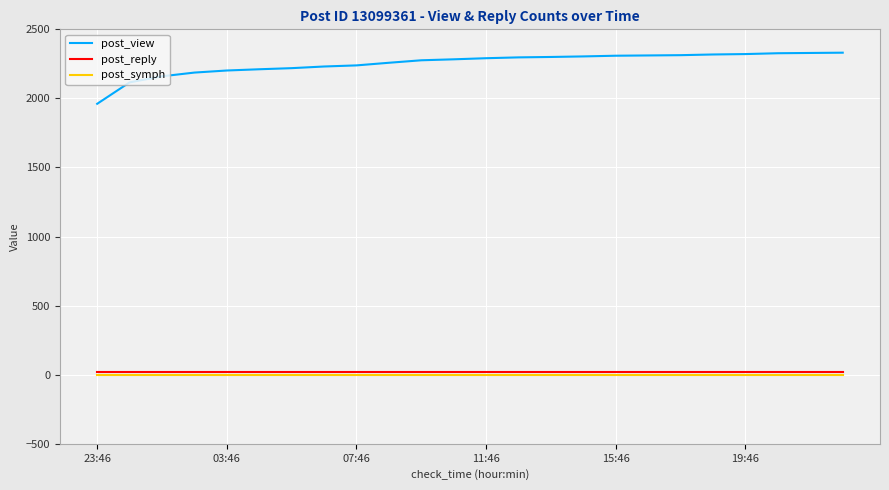

What are all the series names shown in the legend?

post_view, post_reply, post_symph